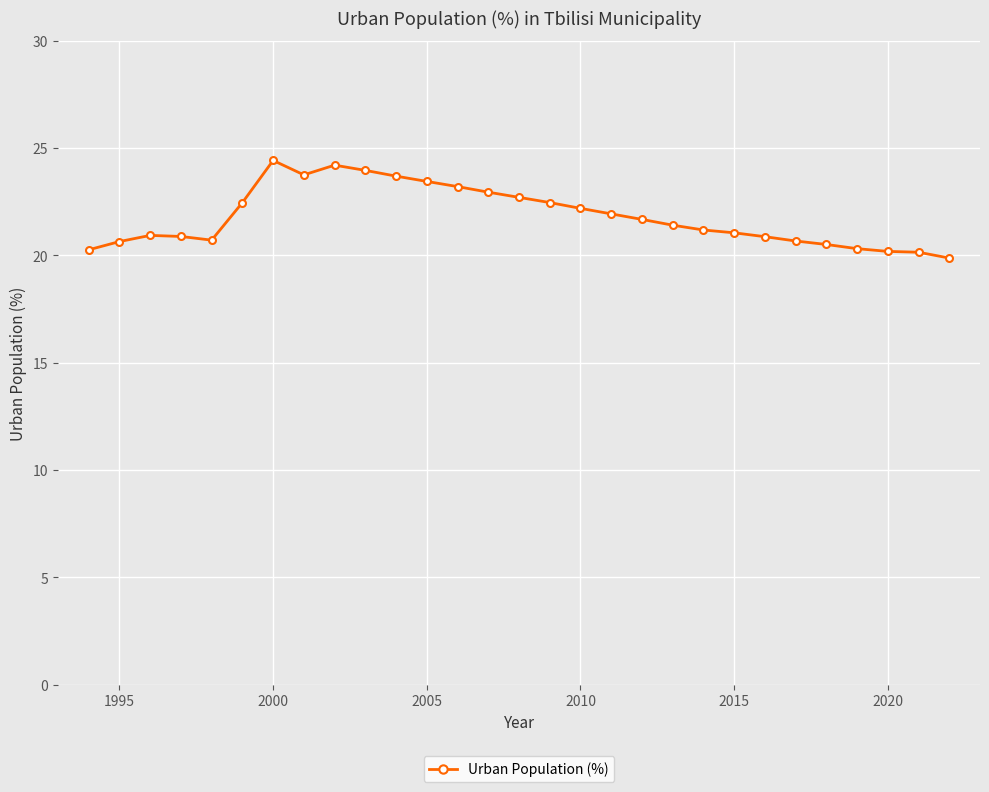

What is the value of the 11th point from the left?

23.7